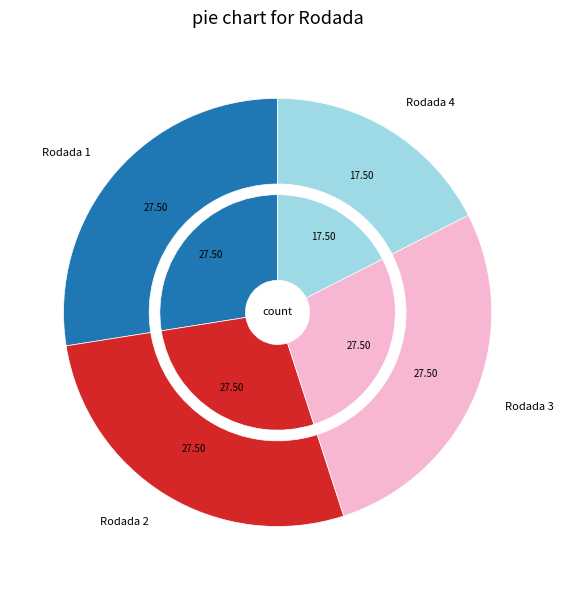

Count the number of slices in the pie.

4